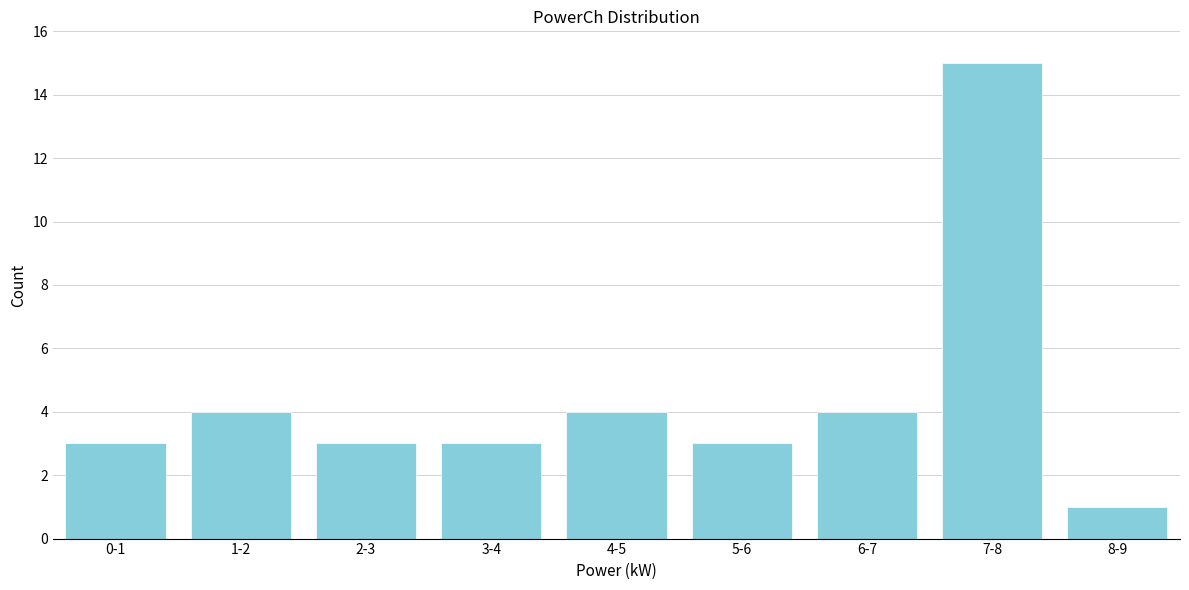

Reading left to right, list all the values displayed in this chart.

3	4	3	3	4	3	4	15	1